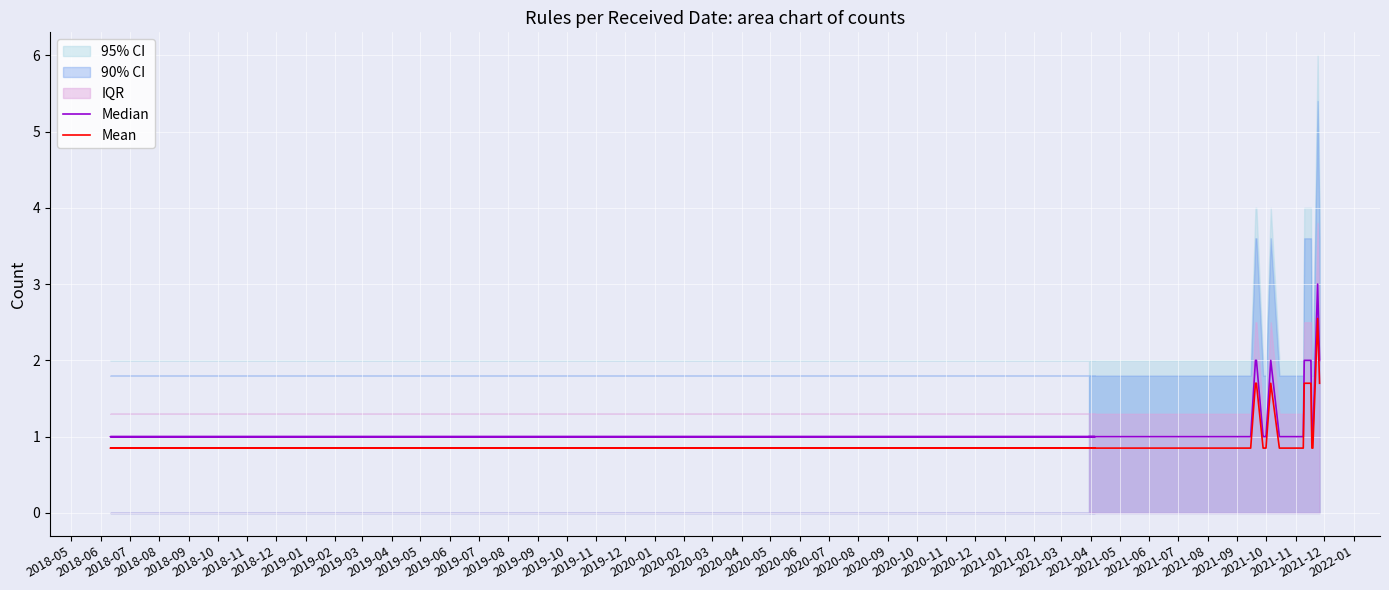

What value does the Mean series have at 2020-07?

0.8